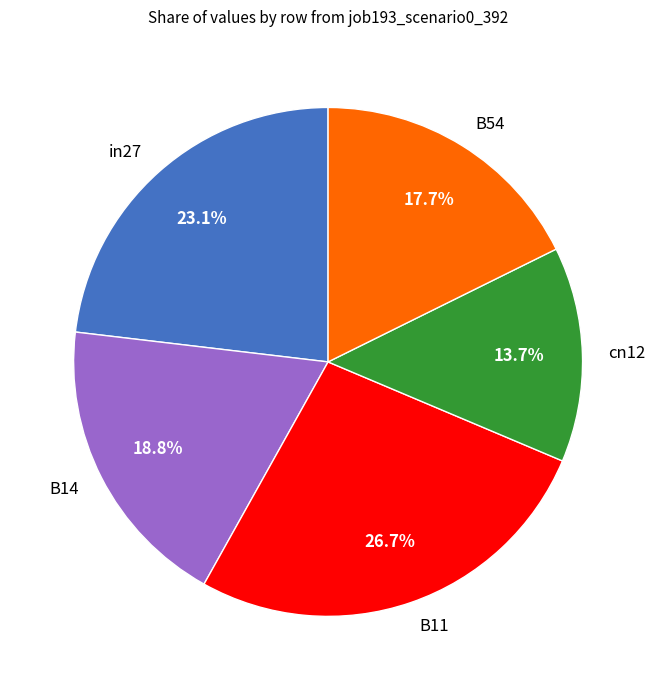

What percentage is the B54 slice, to the nearest percent?

18%